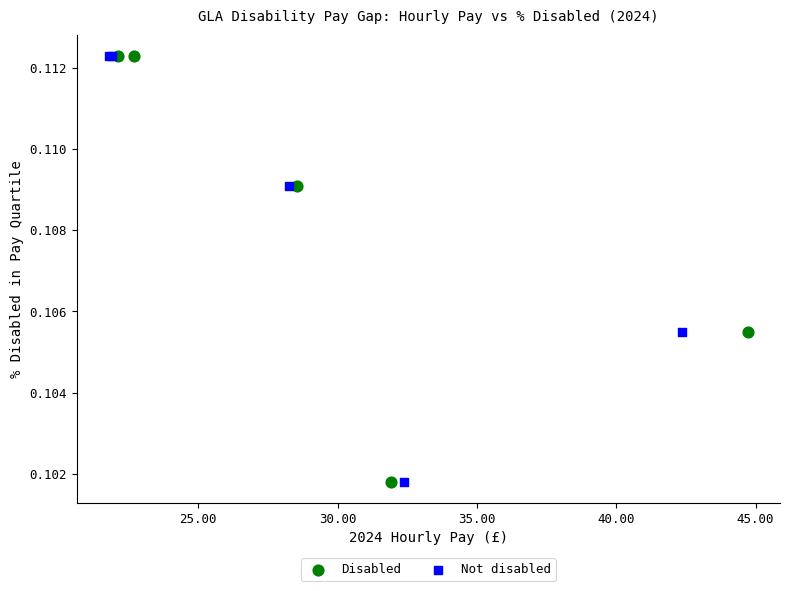

What are all the series names shown in the legend?

Disabled, Not disabled